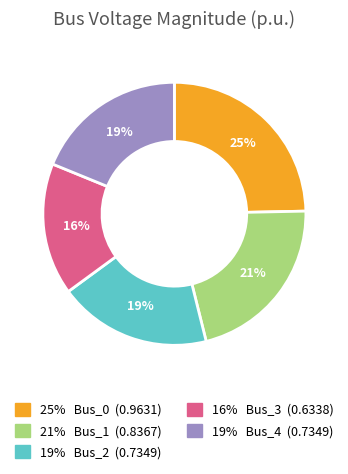

Is there a majority slice in this chart?

No